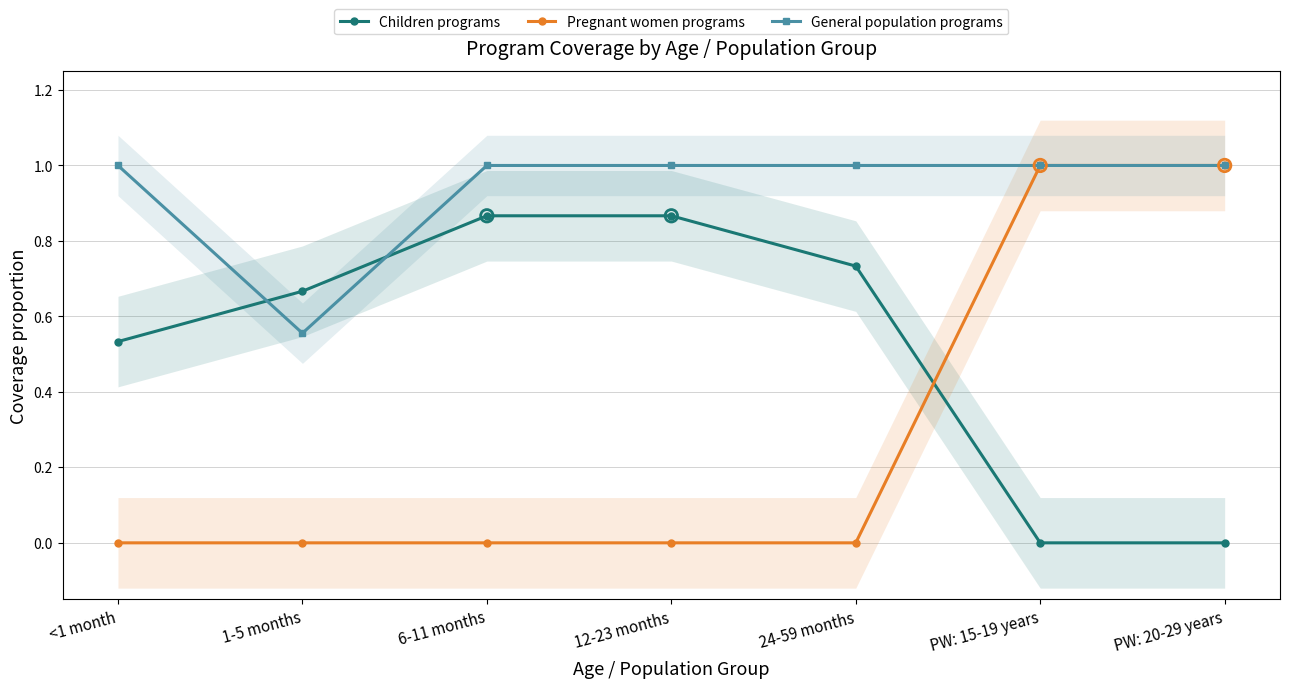

Which series reaches the maximum Y coordinate?

Pregnant women programs